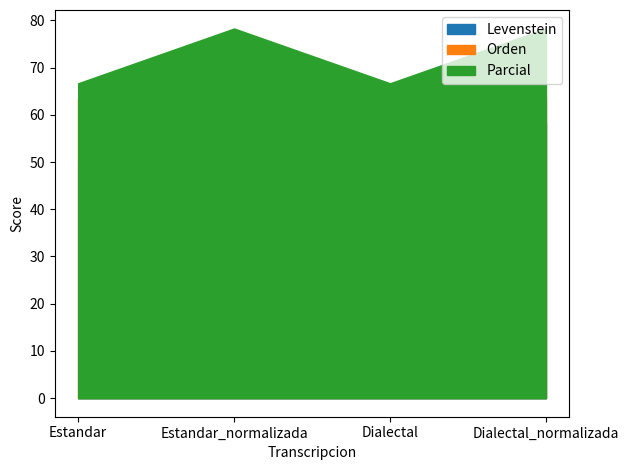

What is the highest value of the Orden series?

63.6